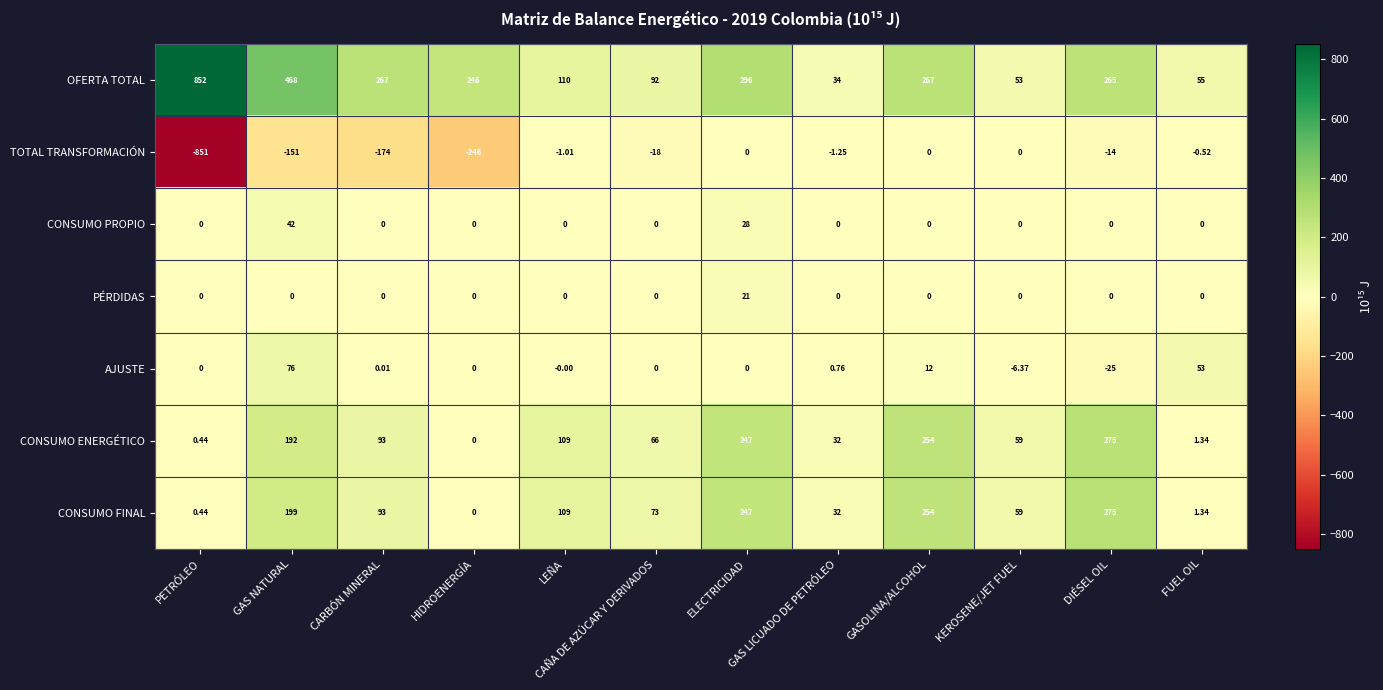

Is the value of PÉRDIDAS at GAS NATURAL greater than the value of CONSUMO PROPIO at GAS NATURAL?

No